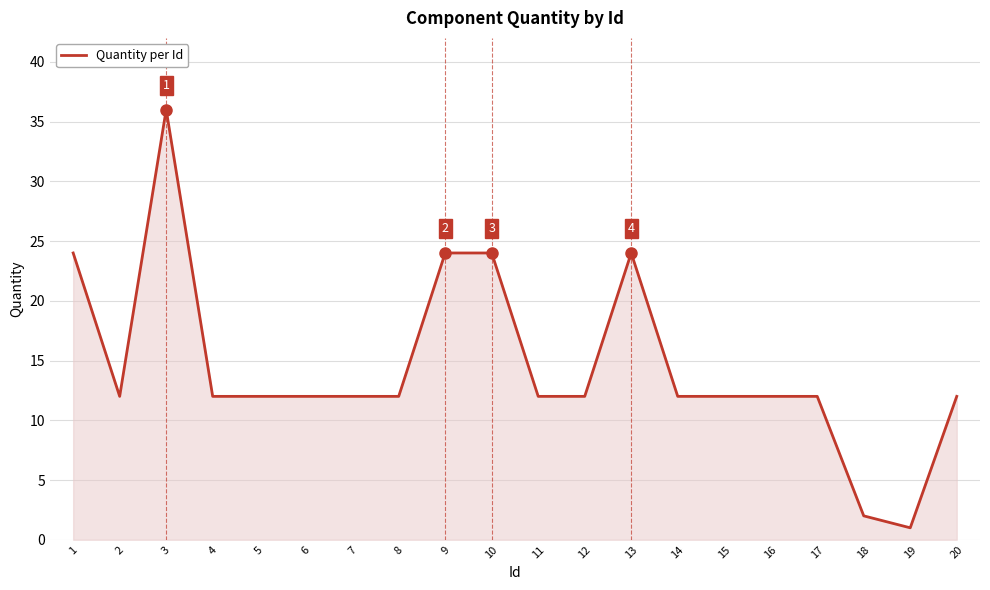

What is the minimum value shown in the chart?

1